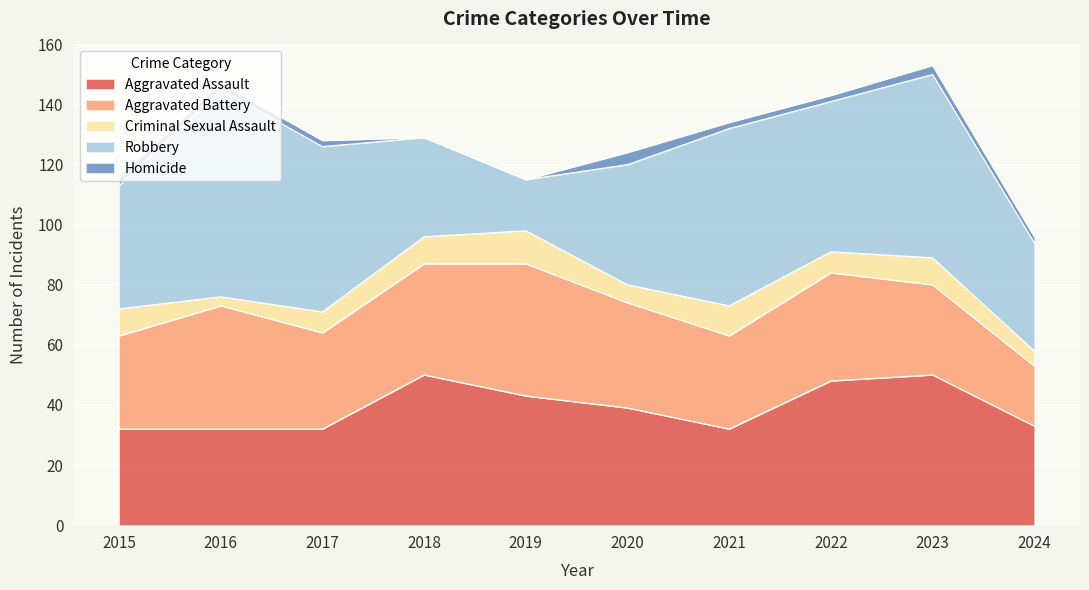

Reading right to left, list all the values displayed in this chart.

Aggravated Assault: 2024=33	2023=50	2022=48	2021=32	2020=39	2019=43	2018=50	2017=32	2016=32	2015=32
Aggravated Battery: 2024=20	2023=30	2022=36	2021=31	2020=35	2019=44	2018=37	2017=32	2016=41	2015=31
Criminal Sexual Assault: 2024=5	2023=9	2022=7	2021=10	2020=6	2019=11	2018=9	2017=7	2016=3	2015=9
Robbery: 2024=36	2023=61	2022=50	2021=59	2020=40	2019=17	2018=33	2017=55	2016=69	2015=41
Homicide: 2024=2	2023=3	2022=2	2021=2	2020=4	2019=0	2018=0	2017=2	2016=2	2015=3